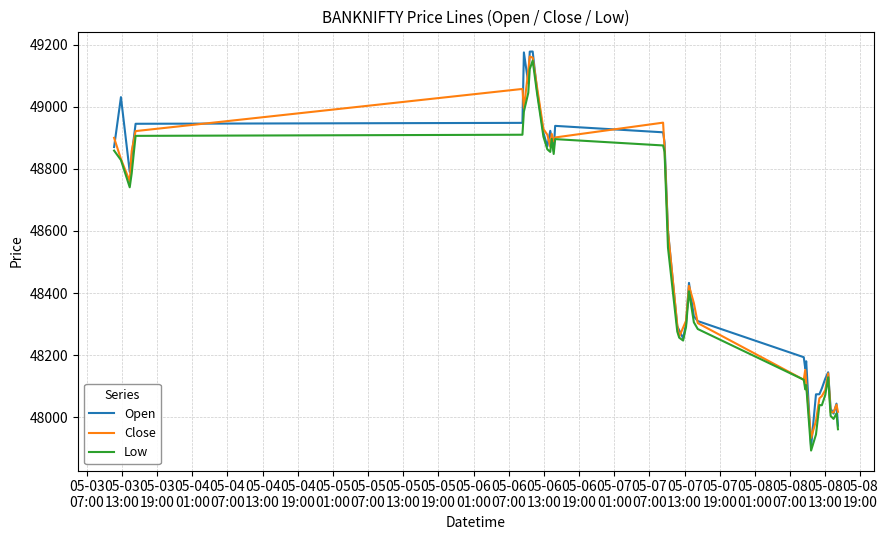

What are all the series names shown in the legend?

Open, Close, Low